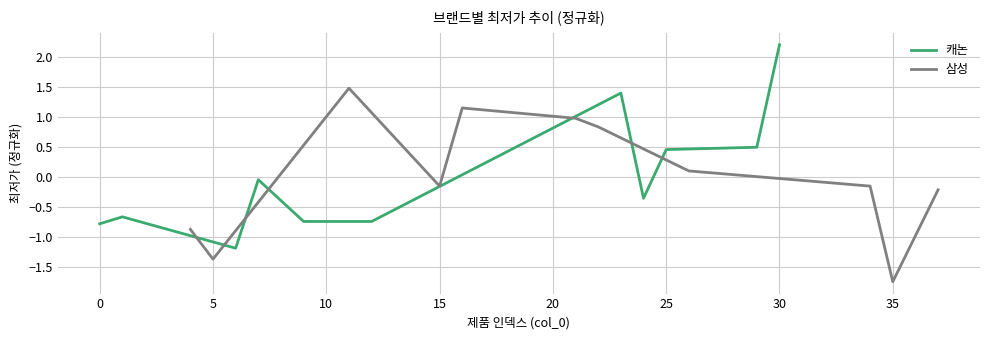

True or false: 캐논 has a value of -1.0 at 0.

False